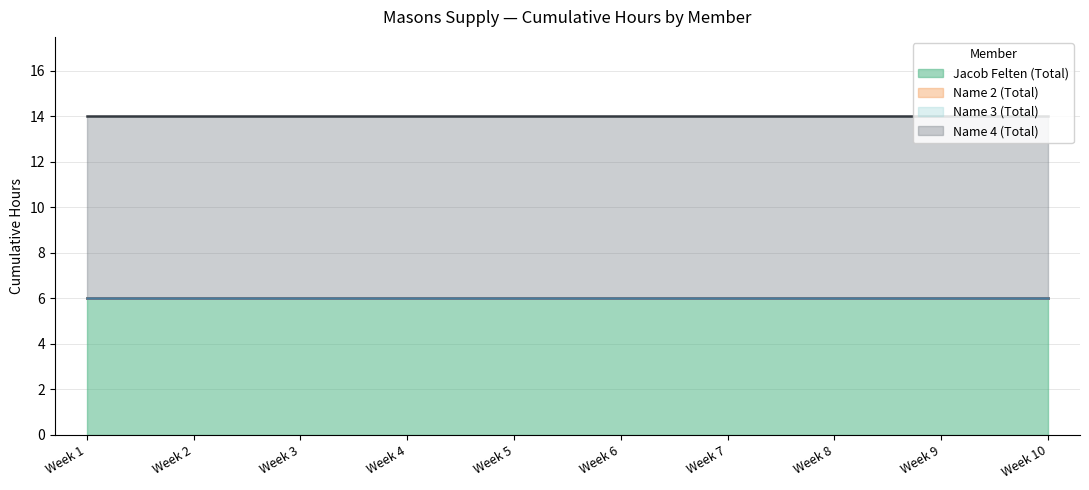

True or false: Name 2 (Total) has more than 0 points higher than both neighbors.

False